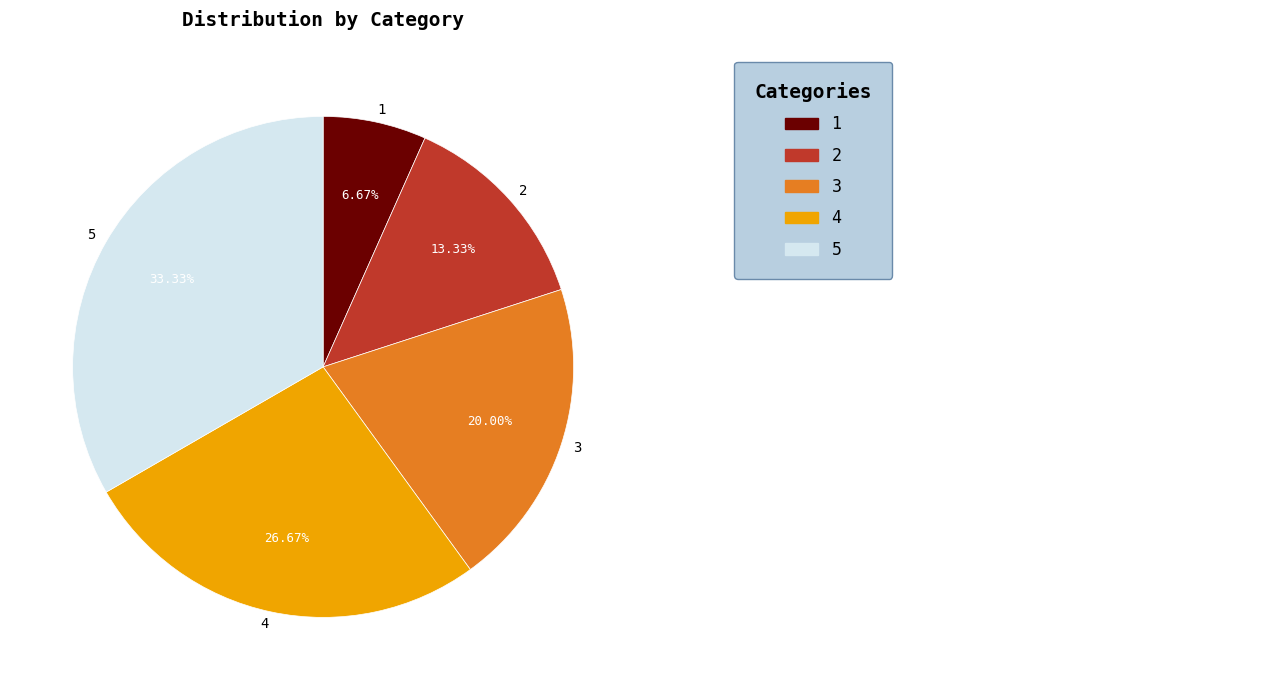

Does 3 represent more than half of the total?

No